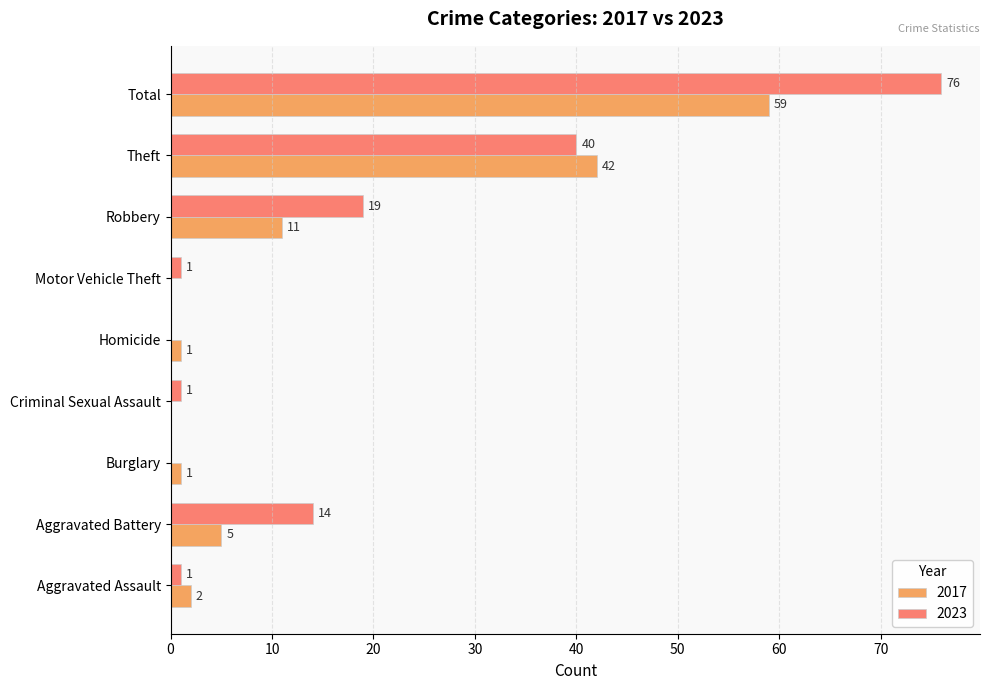

What value does the 2023 series have at Theft?

40